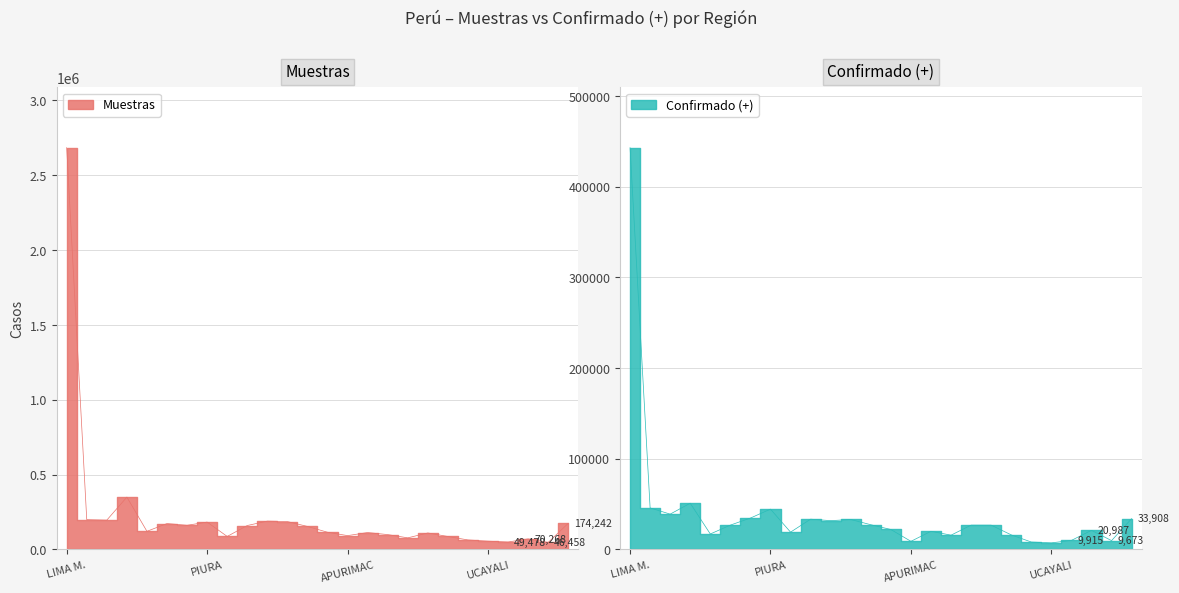

What is the average value of the Muestras series?

230351